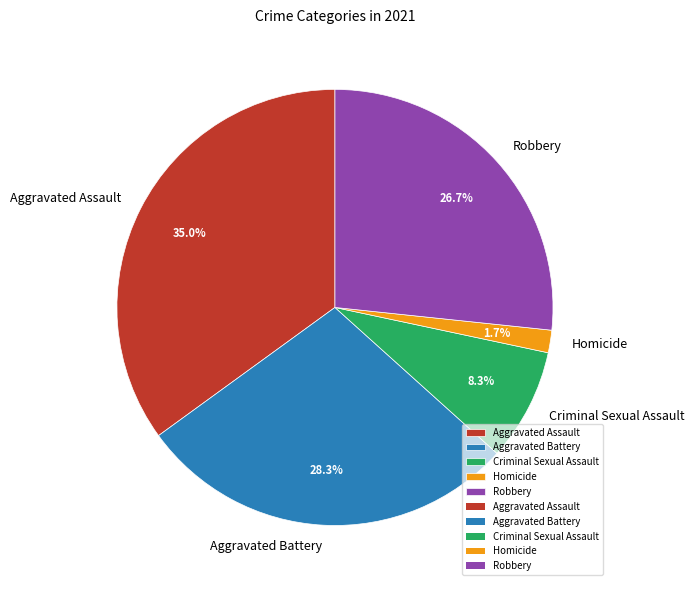

What is the ratio of the value at Aggravated Assault to the value at Criminal Sexual Assault?

4.2